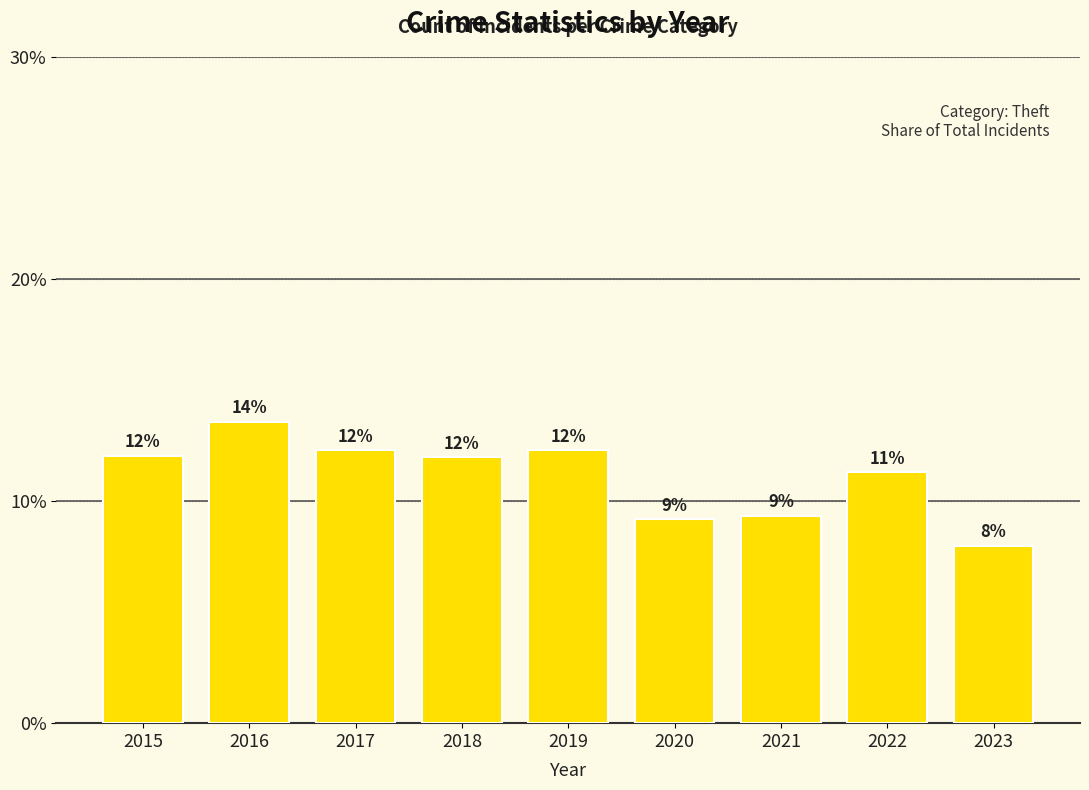

Reading right to left, transcribe all the data shown in this chart.

2023=0.1	2022=0.1	2021=0.1	2020=0.1	2019=0.1	2018=0.1	2017=0.1	2016=0.1	2015=0.1